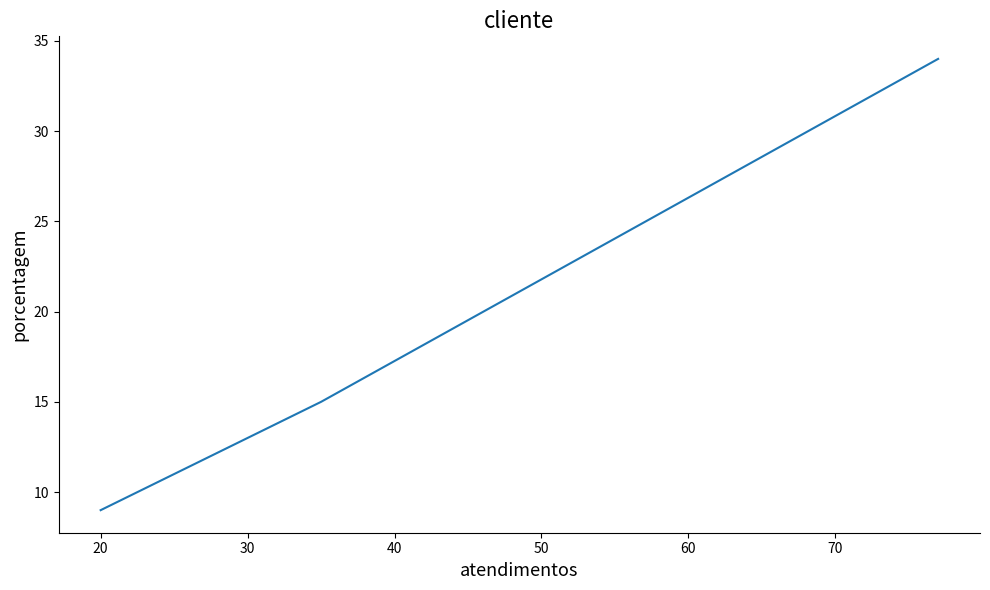

The chart shows a value of 15 at 20. True or false?

False